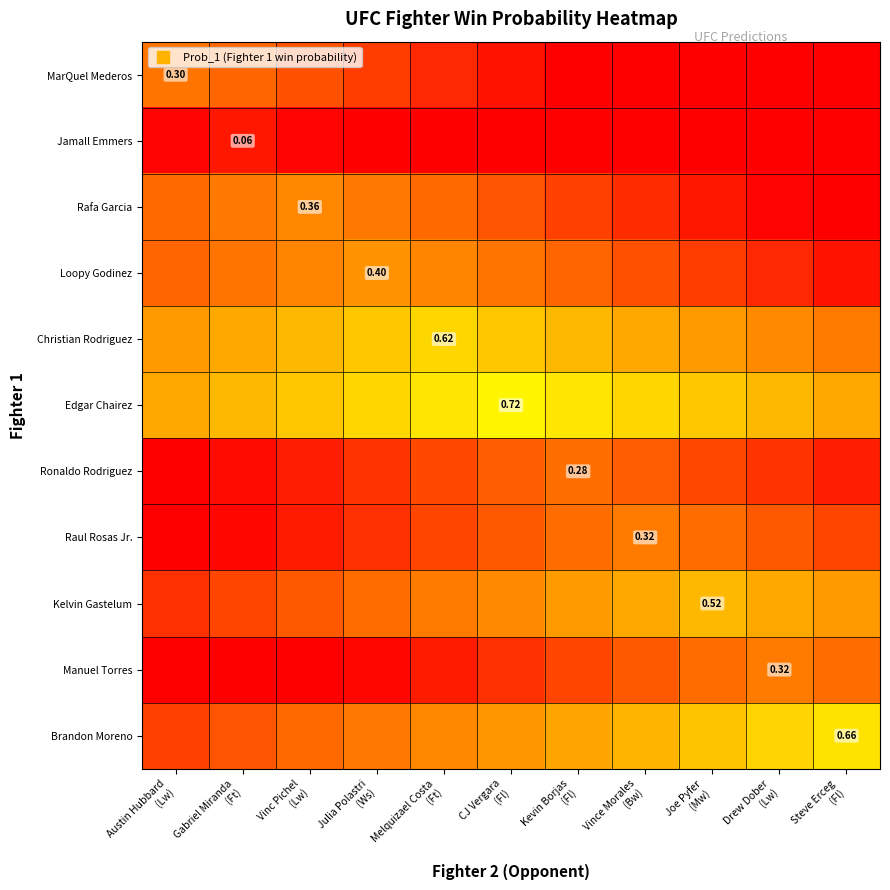

Which category has the highest value across all series?

CJ Vergara
(Fl)